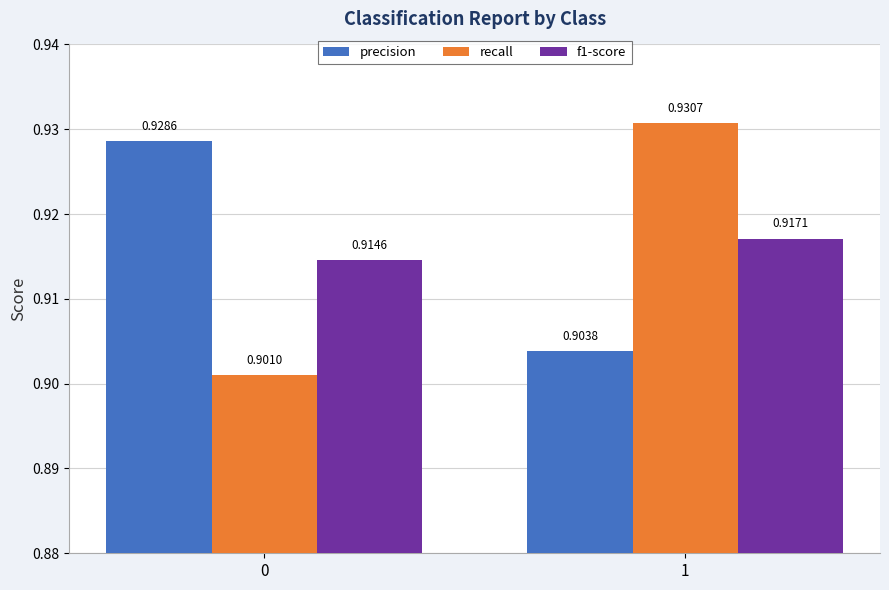

At which category is the sum across all series the highest?

1